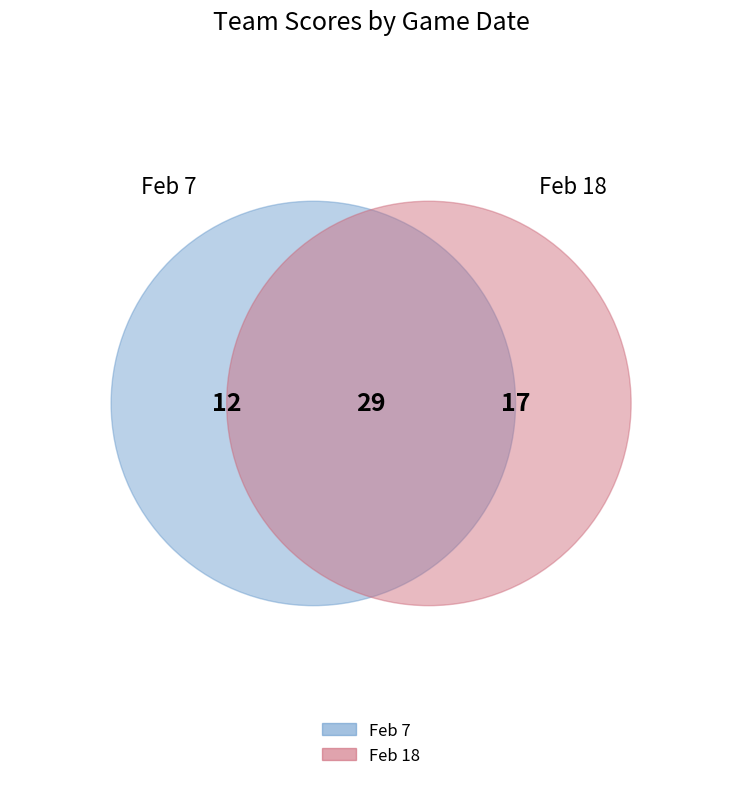

Combined, do Feb 18 and Feb 7 account for over 50%?

Yes